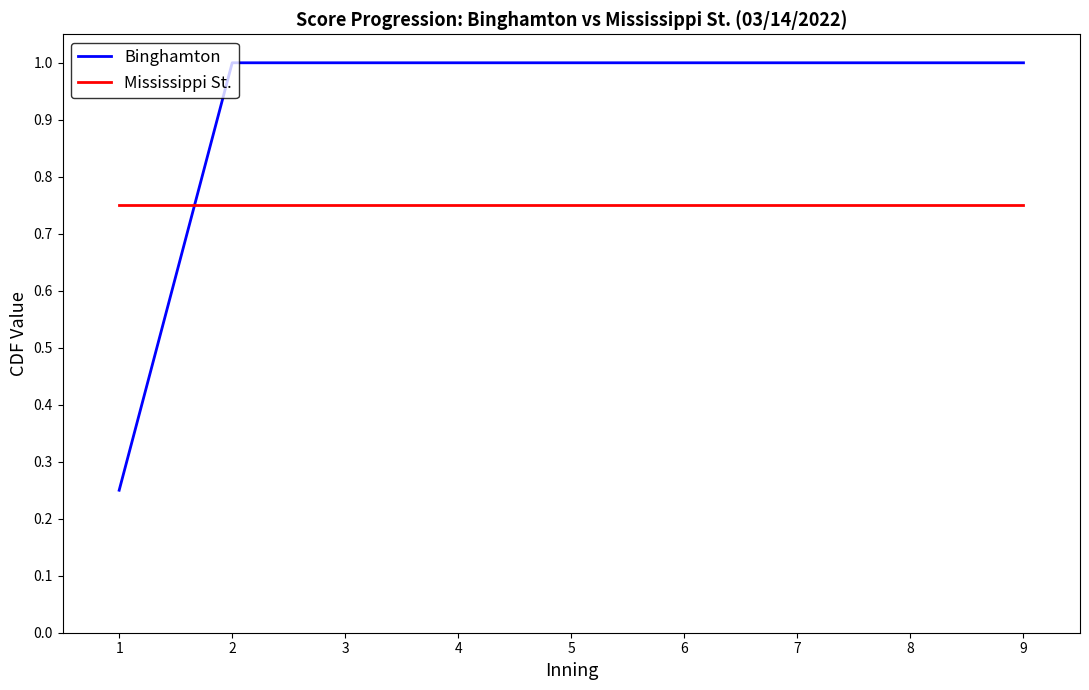

Between which two adjacent categories do Binghamton and Mississippi St. first intersect?

1 and 2